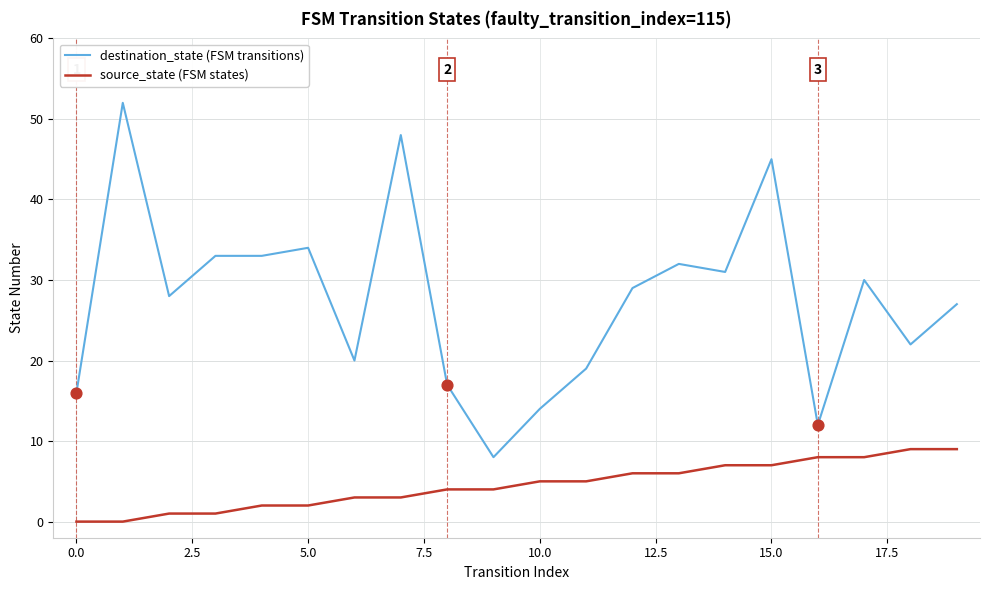

Rank the series by their average value, from lowest to highest.

source_state (FSM states), destination_state (FSM transitions)